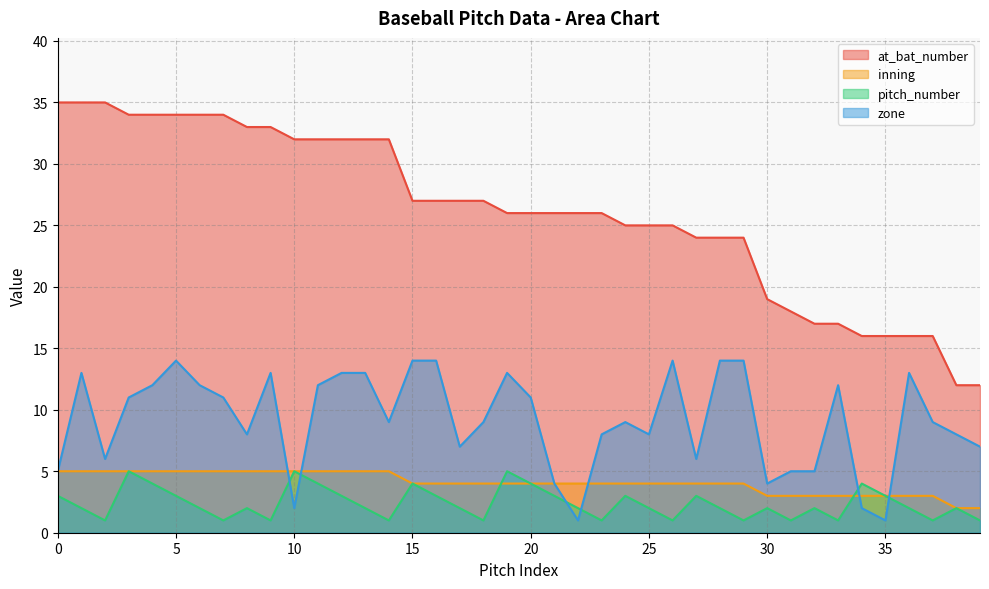

Between which two adjacent categories do zone and pitch_number first intersect?

9 and 10